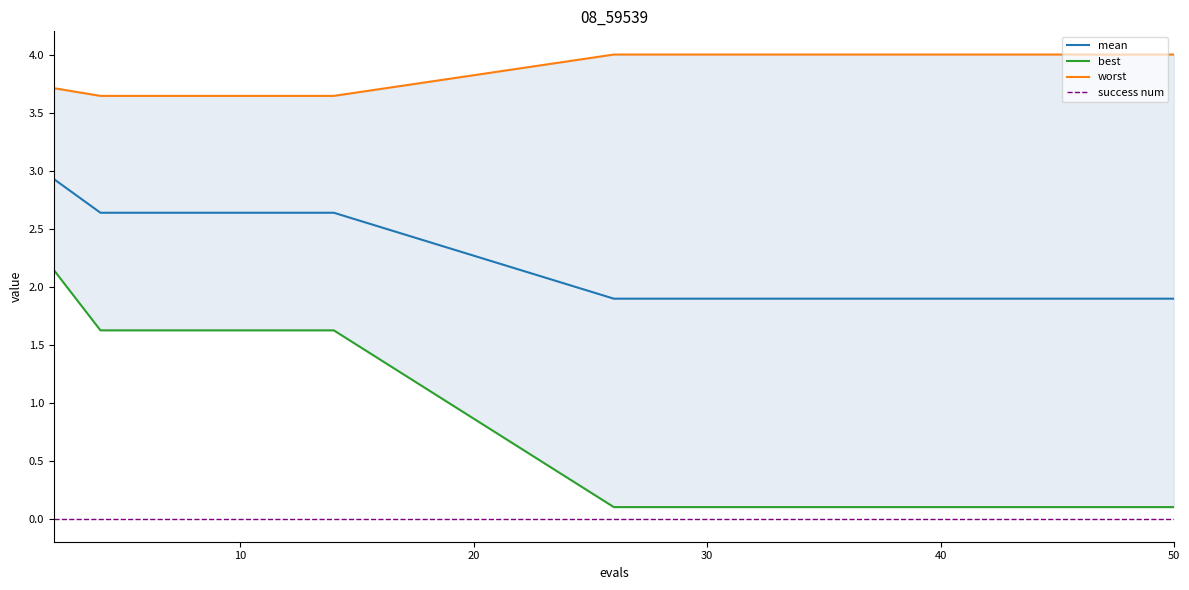

What is the difference between the maximum and minimum values in the mean series?

1.0